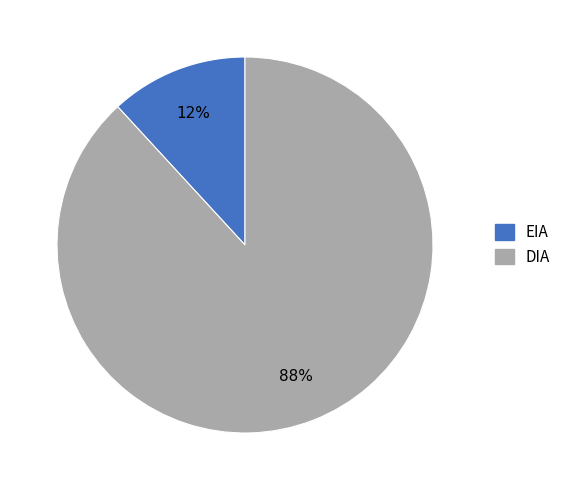

Which has a higher value, DIA or EIA?

DIA